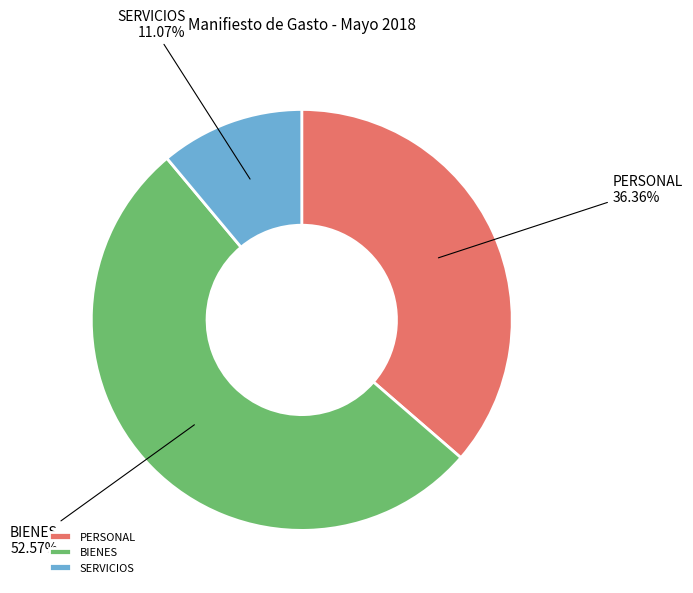

To the nearest percent, what is the average slice percentage?

33%